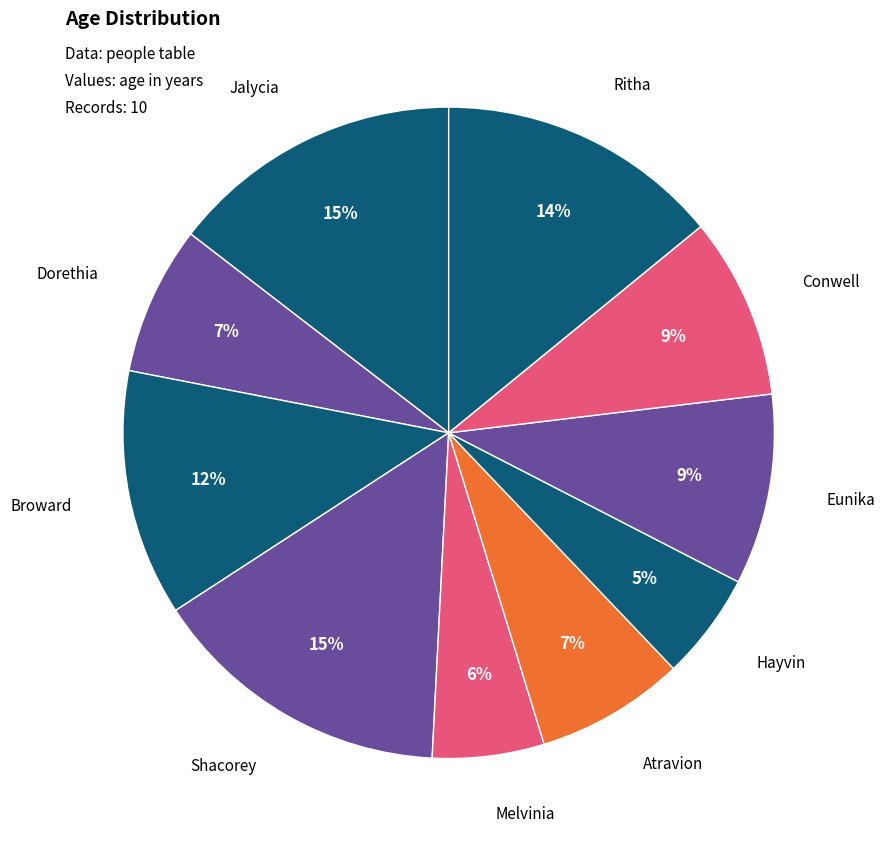

How many segments does this pie chart have?

10